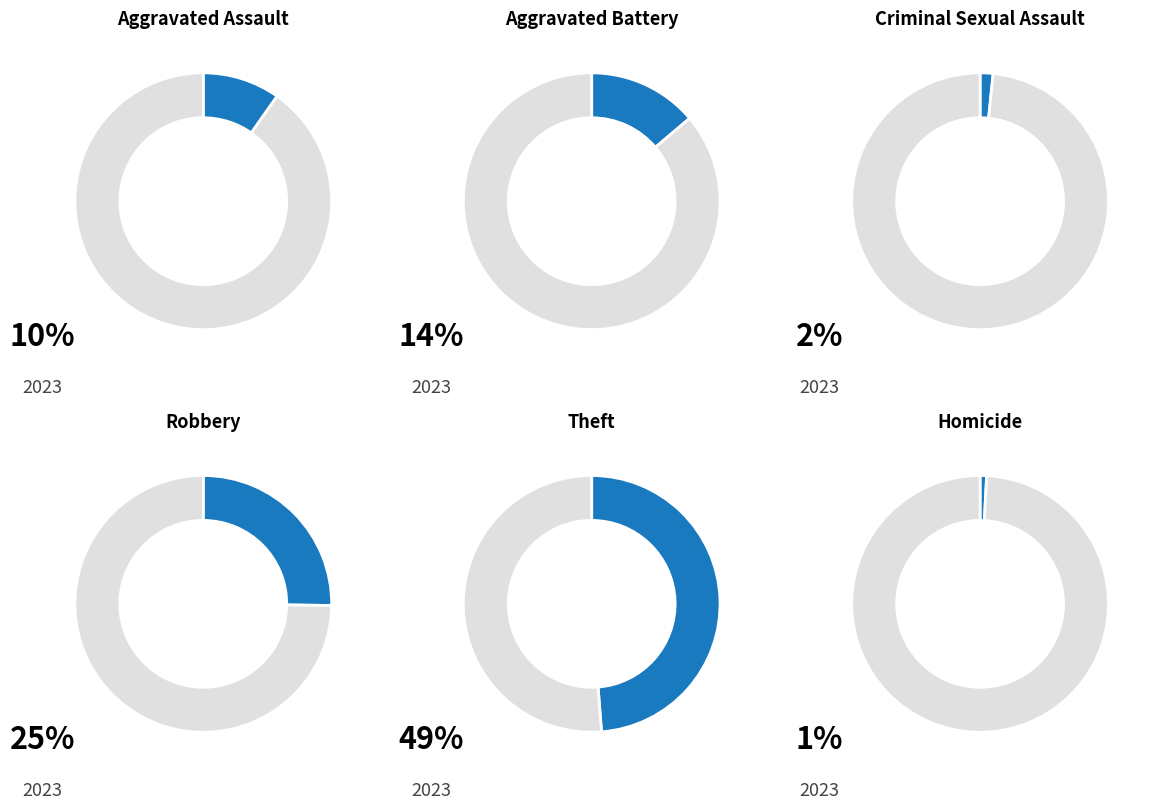

The Aggravated Assault slice represents 1% of the pie. True or false?

False